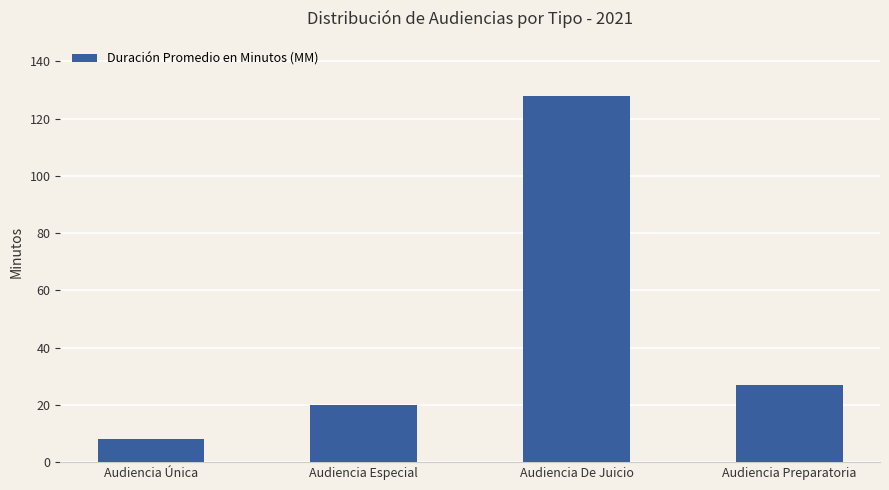

Rank the categories by value from lowest to highest.

Audiencia Única, Audiencia Especial, Audiencia Preparatoria, Audiencia De Juicio